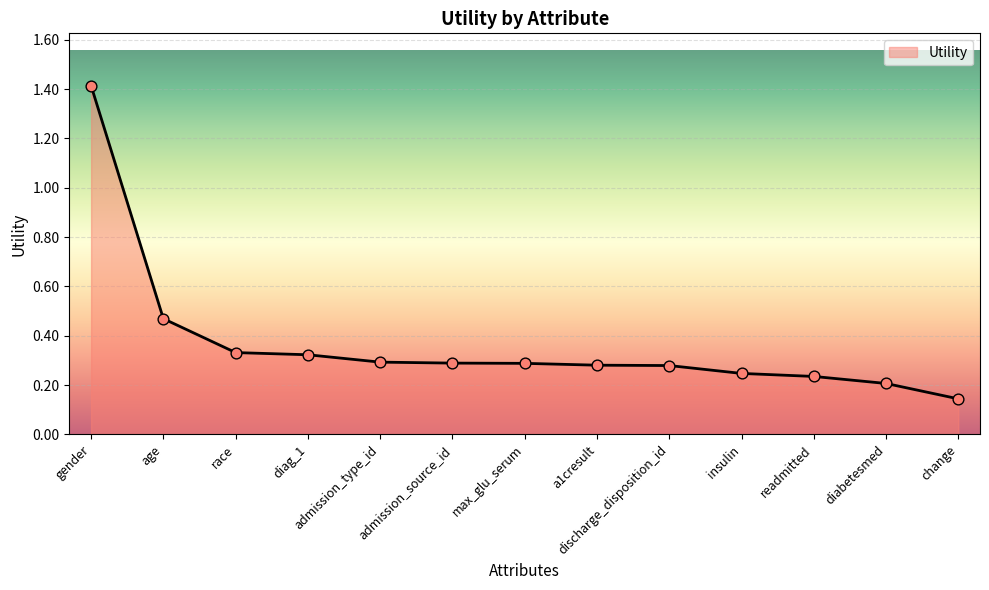

Which has a higher value, diag_1 or gender?

gender